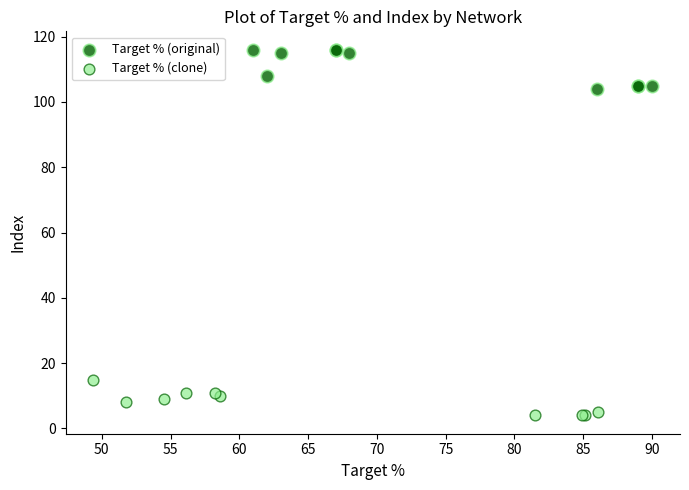

Which series reaches the maximum Y coordinate?

Target % (original)